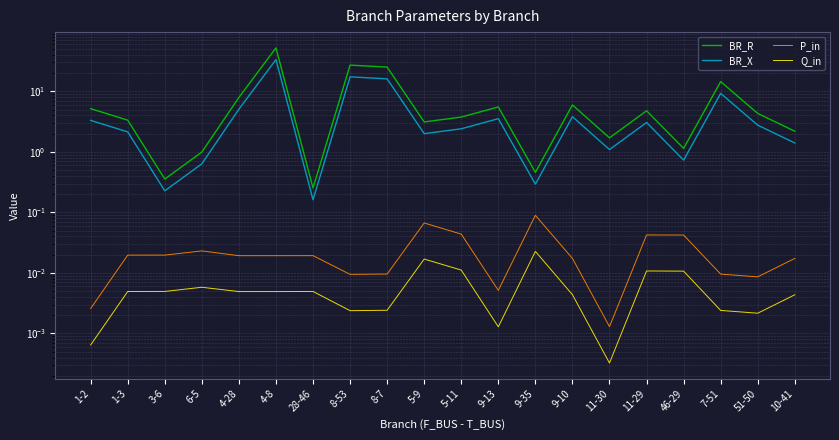

Reading left to right, transcribe all the data shown in this chart.

BR_R: 1-2=5.2	1-3=3.3	3-6=0.4	6-5=1.0	4-28=7.9	4-8=52.3	28-46=0.3	8-53=27.1	8-7=25.2	5-9=3.1	5-11=3.8	9-13=5.5	9-35=0.5	9-10=6.0	11-30=1.7	11-29=4.8	46-29=1.1	7-51=14.5	51-50=4.3	10-41=2.2
BR_X: 1-2=3.3	1-3=2.1	3-6=0.2	6-5=0.6	4-28=5.1	4-8=33.5	28-46=0.2	8-53=17.4	8-7=16.1	5-9=2.0	5-11=2.4	9-13=3.5	9-35=0.3	9-10=3.8	11-30=1.1	11-29=3.1	46-29=0.7	7-51=9.3	51-50=2.8	10-41=1.4
P_in: 1-2=0.0	1-3=0.0	3-6=0.0	6-5=0.0	4-28=0.0	4-8=0.0	28-46=0.0	8-53=0.0	8-7=0.0	5-9=0.1	5-11=0.0	9-13=0.0	9-35=0.1	9-10=0.0	11-30=0.0	11-29=0.0	46-29=0.0	7-51=0.0	51-50=0.0	10-41=0.0
Q_in: 1-2=0.0	1-3=0.0	3-6=0.0	6-5=0.0	4-28=0.0	4-8=0.0	28-46=0.0	8-53=0.0	8-7=0.0	5-9=0.0	5-11=0.0	9-13=0.0	9-35=0.0	9-10=0.0	11-30=0.0	11-29=0.0	46-29=0.0	7-51=0.0	51-50=0.0	10-41=0.0